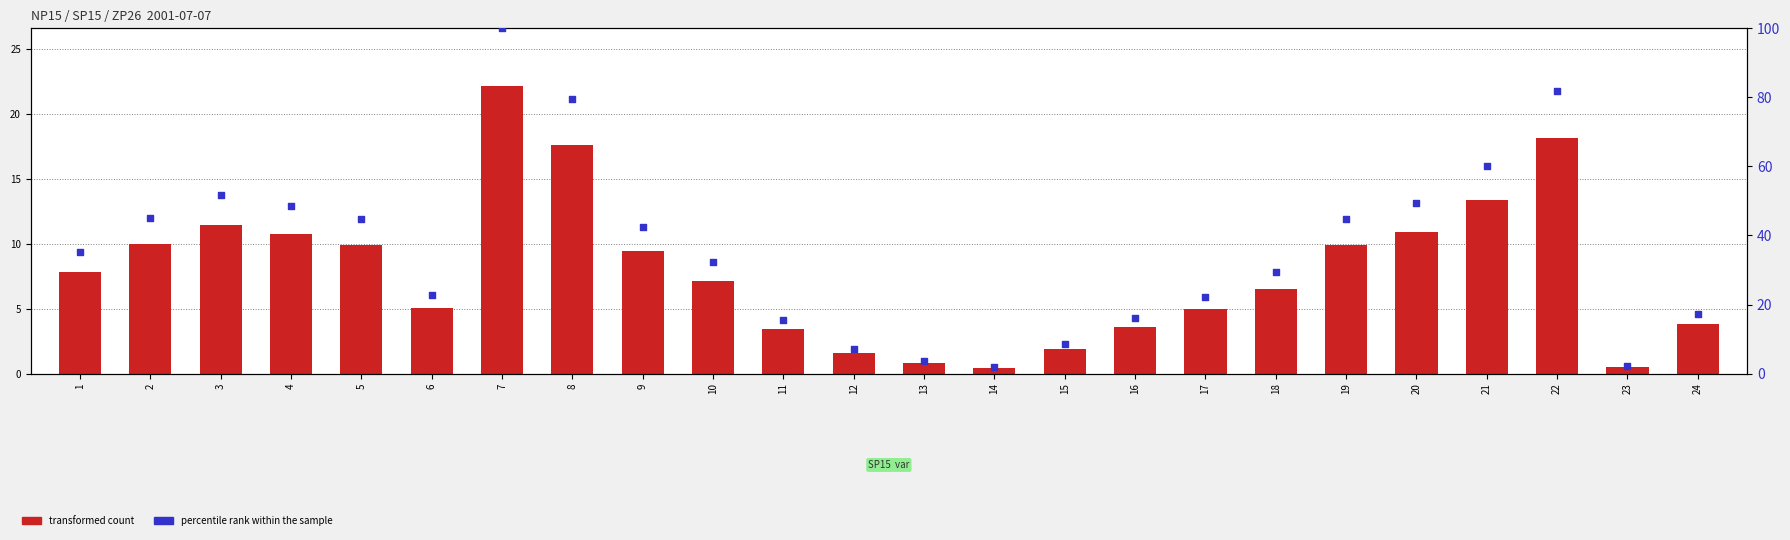

What is the total value across all series at 18?

35.9